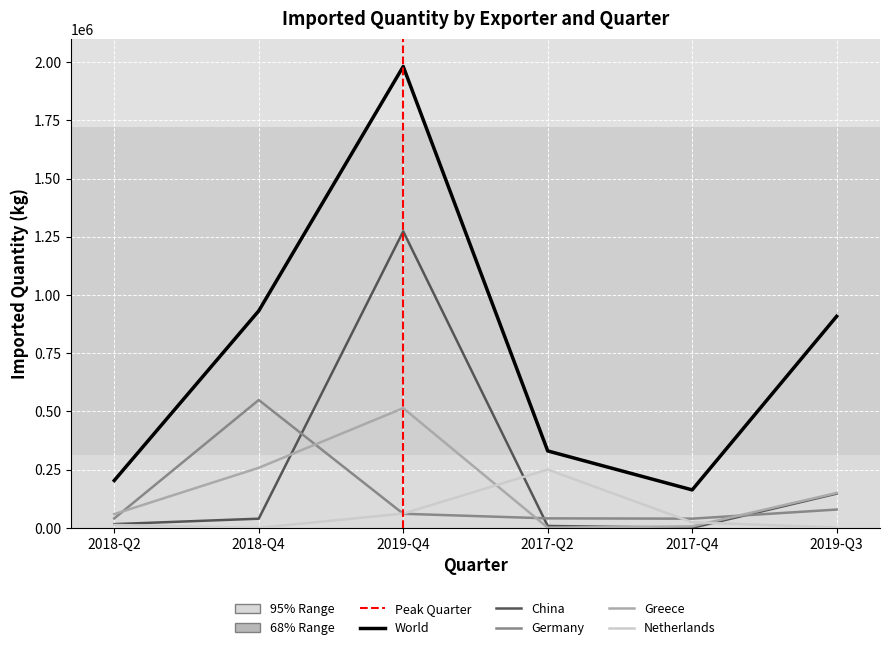

Which series has the largest total across all categories?

World